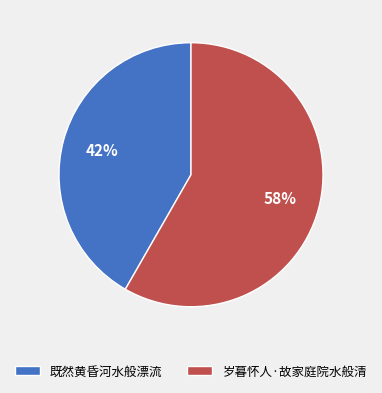

What is the ratio of the value at 岁暮怀人·故家庭院水般清 to the value at 既然黄昏河水般漂流?

1.4